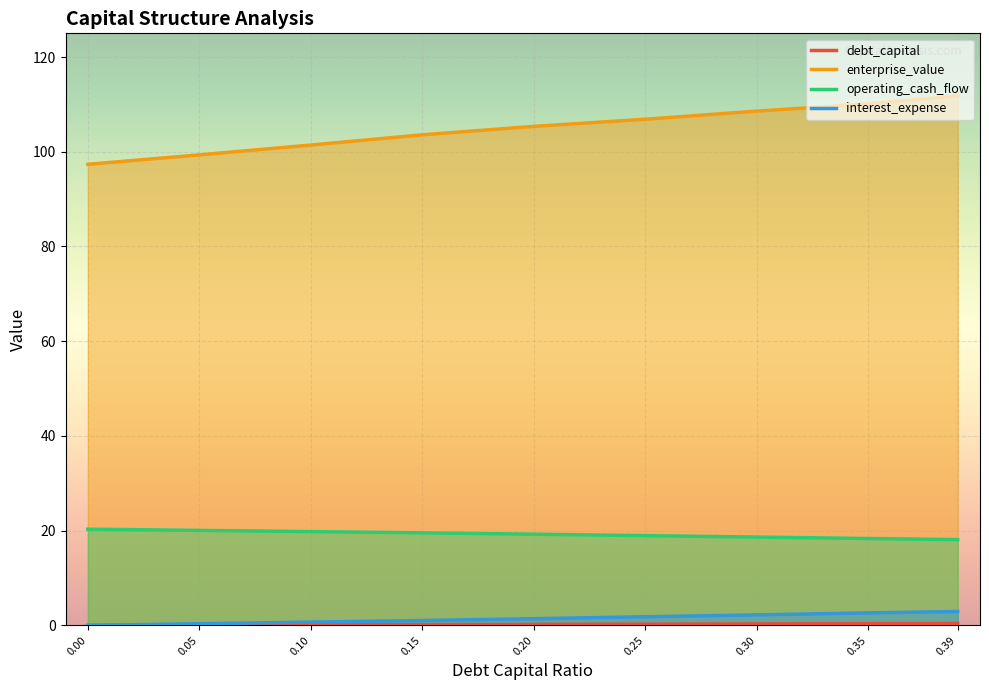

Reading right to left, extract all data points from this chart.

debt_capital: 0.39=0.4	0.35=0.3	0.30=0.3	0.25=0.2	0.20=0.2	0.15=0.1	0.10=0.1	0.05=0.1	0.00=0.0
enterprise_value: 0.39=111.8	0.35=110.1	0.30=108.6	0.25=106.9	0.20=105.4	0.15=103.6	0.10=101.4	0.05=99.3	0.00=97.3
operating_cash_flow: 0.39=18.1	0.35=18.3	0.30=18.6	0.25=18.9	0.20=19.2	0.15=19.5	0.10=19.8	0.05=20.0	0.00=20.3
interest_expense: 0.39=2.9	0.35=2.6	0.30=2.2	0.25=1.8	0.20=1.4	0.15=1.0	0.10=0.7	0.05=0.3	0.00=0.0